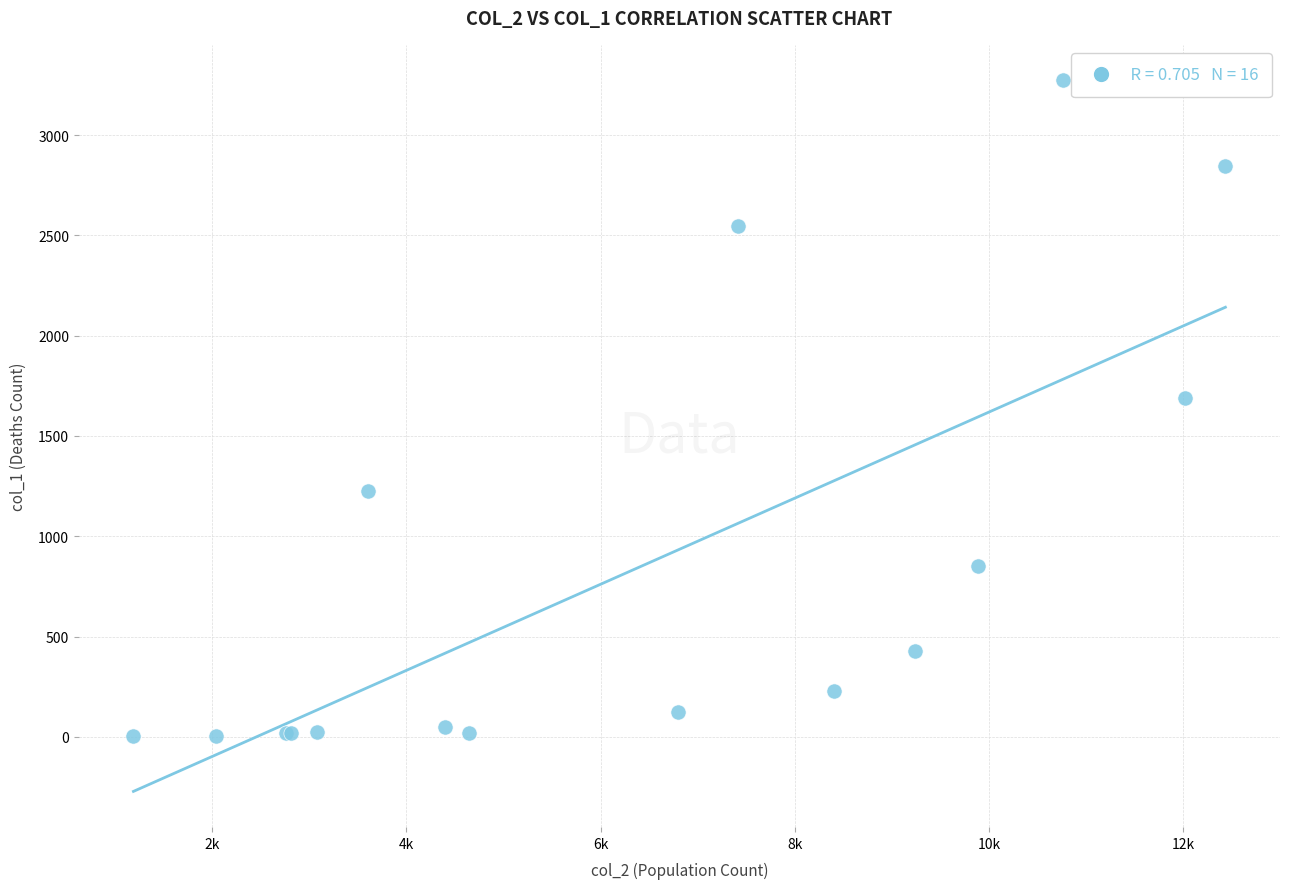

What Y value in the scatter plot is closest to 1638?

1690